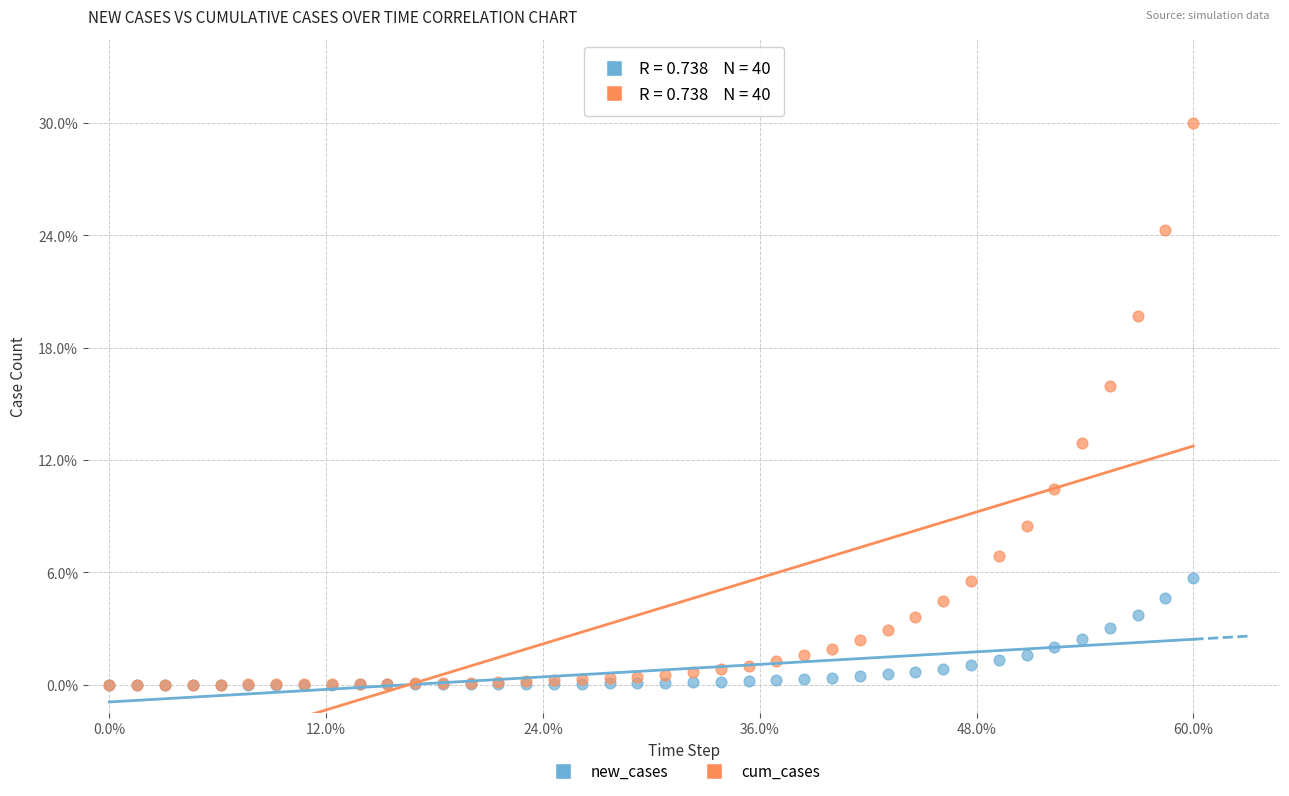

What are all the series names shown in the legend?

new_cases, cum_cases